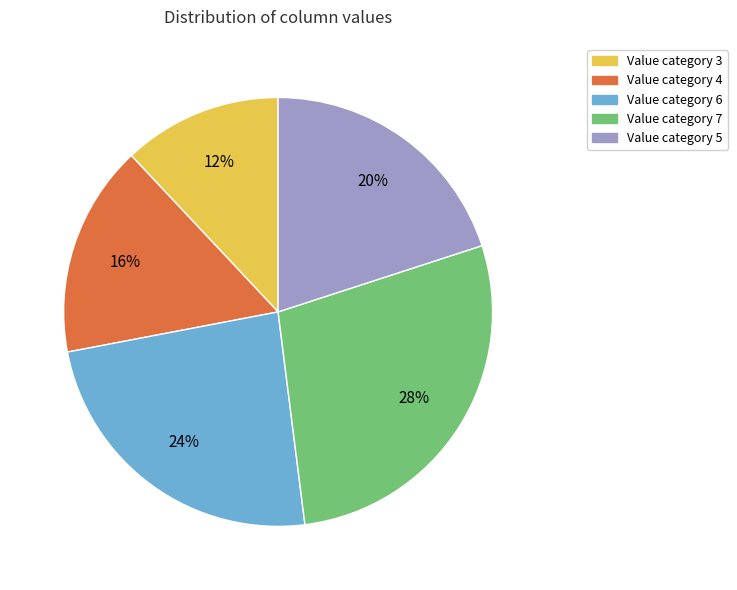

Is there any slice that represents more than half of the pie?

No